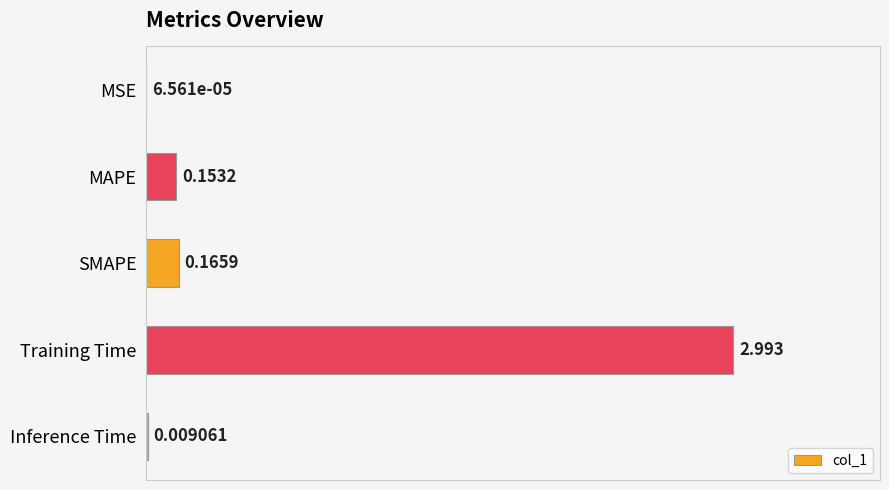

Are the bars horizontal?

Yes